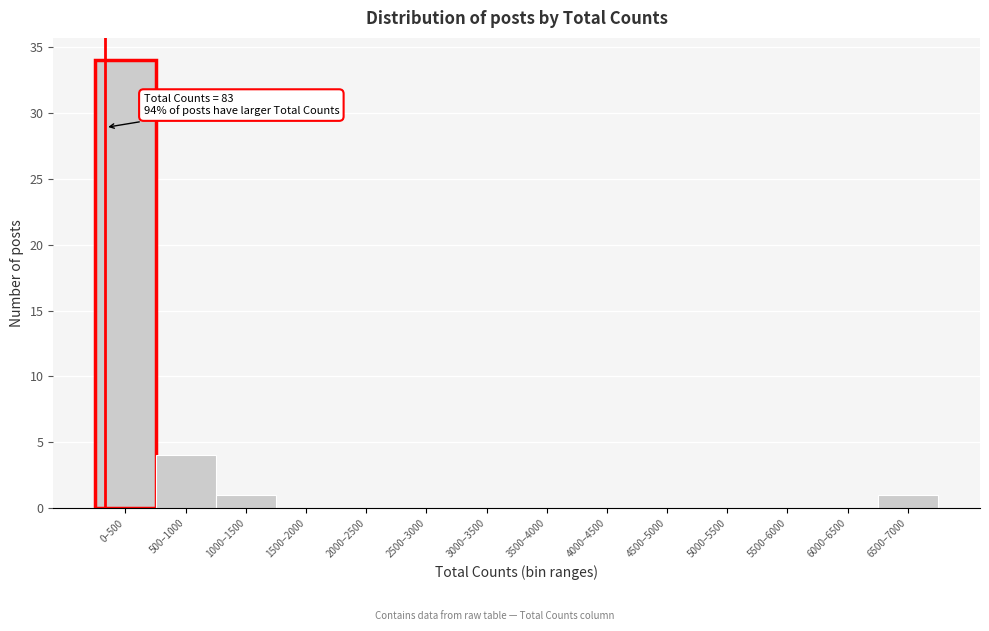

Reading left to right, what are all the values shown in this chart?

0–500=34	500–1000=4	1000–1500=1	1500–2000=0	2000–2500=0	2500–3000=0	3000–3500=0	3500–4000=0	4000–4500=0	4500–5000=0	5000–5500=0	5500–6000=0	6000–6500=0	6500–7000=1